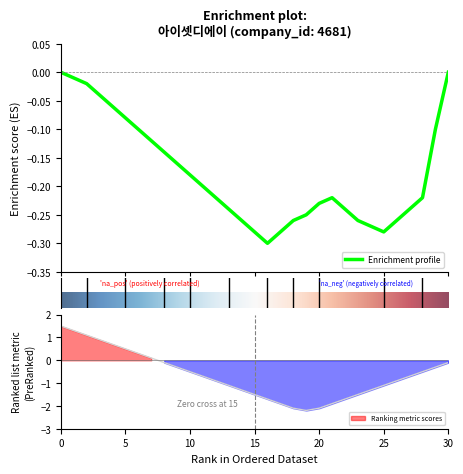

What is the approximate value of Ranking metric scores at 3?

0.9